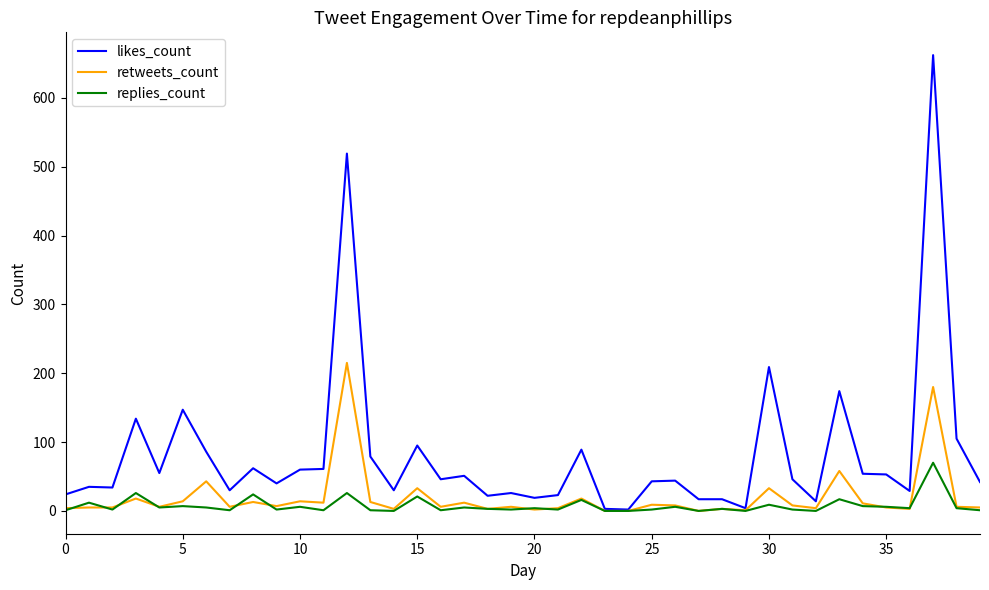

Rank the series by their maximum value, from lowest to highest.

replies_count, retweets_count, likes_count